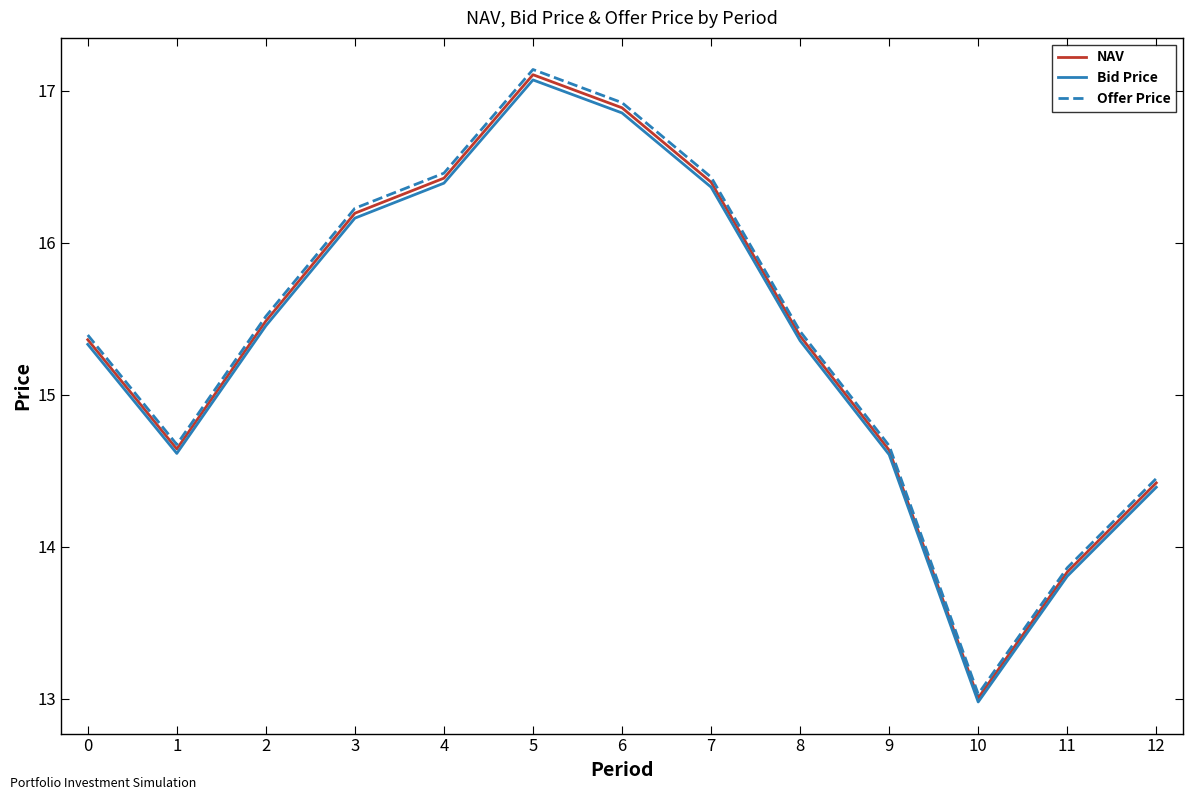

Does the chart display data point markers on the line(s)?

No